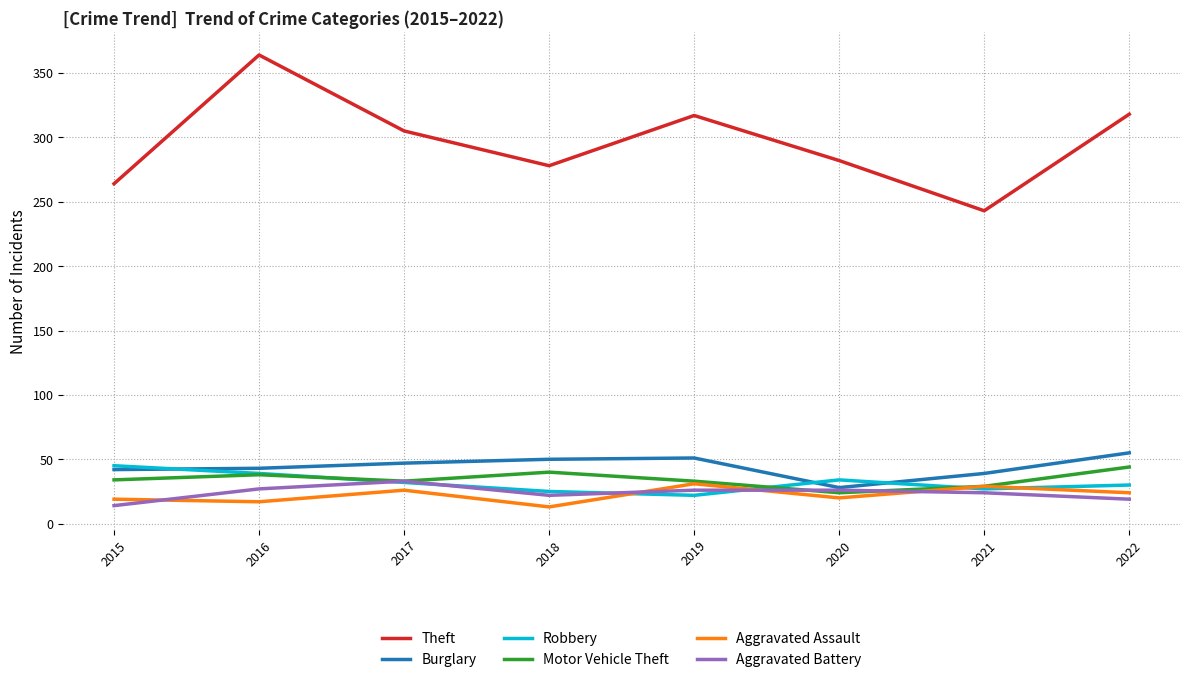

What is the difference between the highest and lowest values at 2022?

299